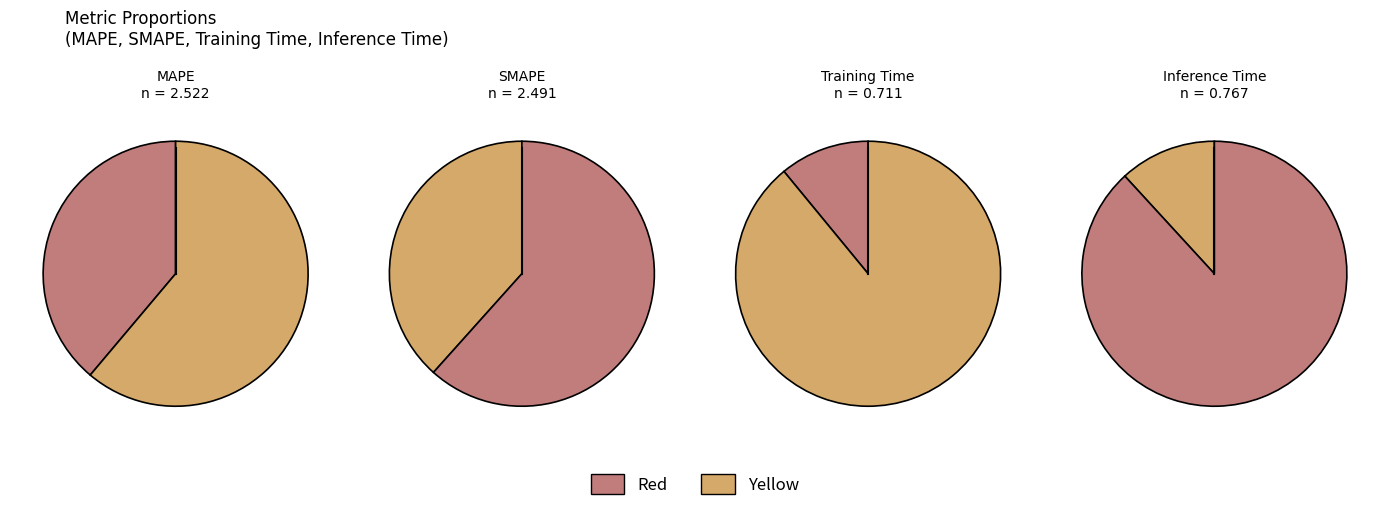

Does MAPE account for over 50% of the chart?

No